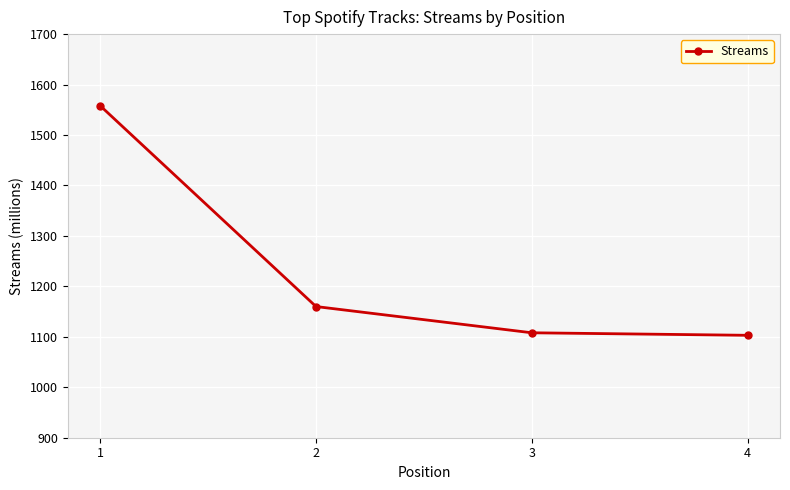

At which label does the data first exceed 1160?

1